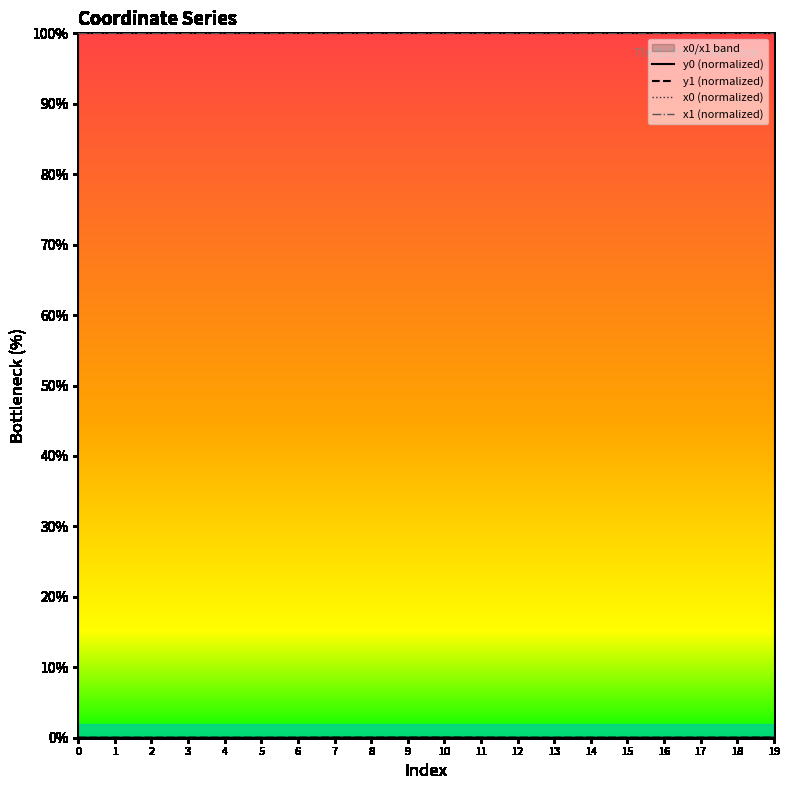

Between 18 and 3, which is larger?

18